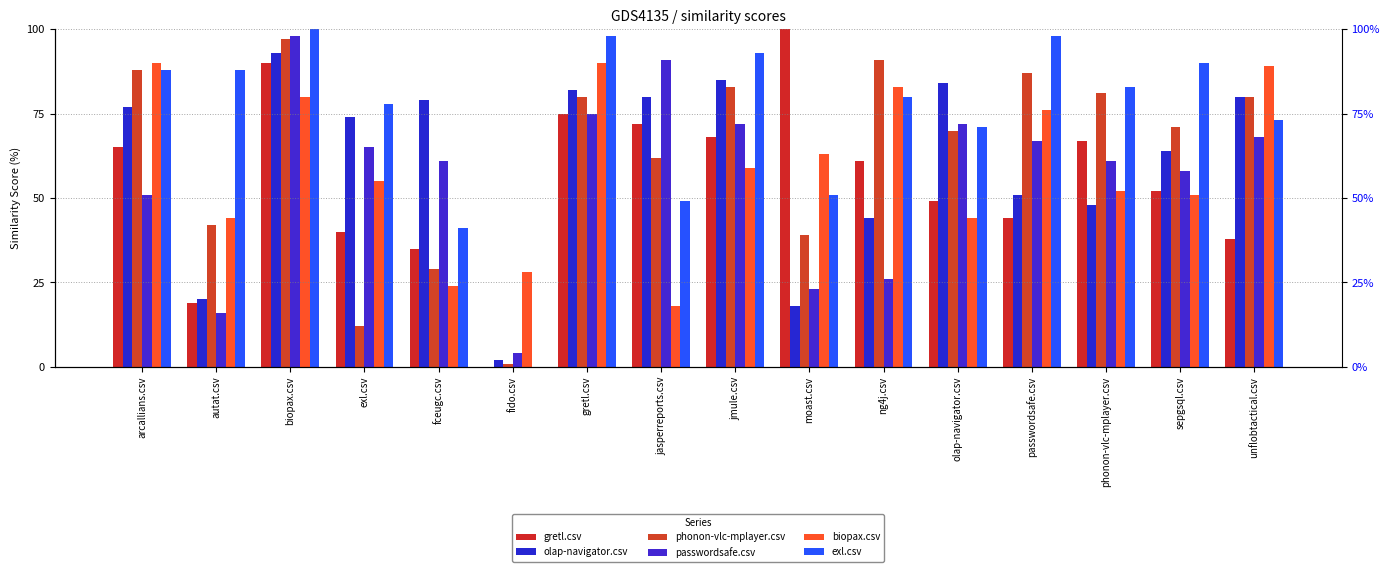

Which series has the widest spread of values?

gretl.csv